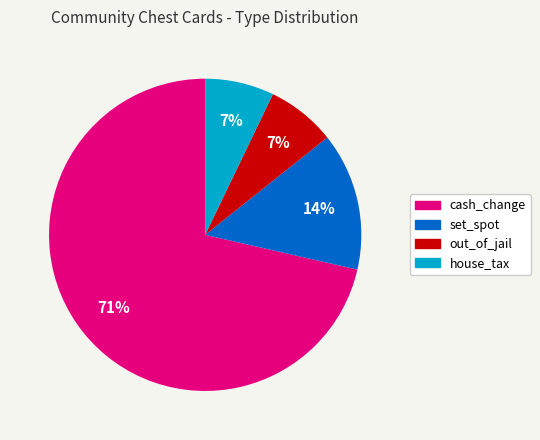

Which category has the biggest portion of the pie?

cash_change